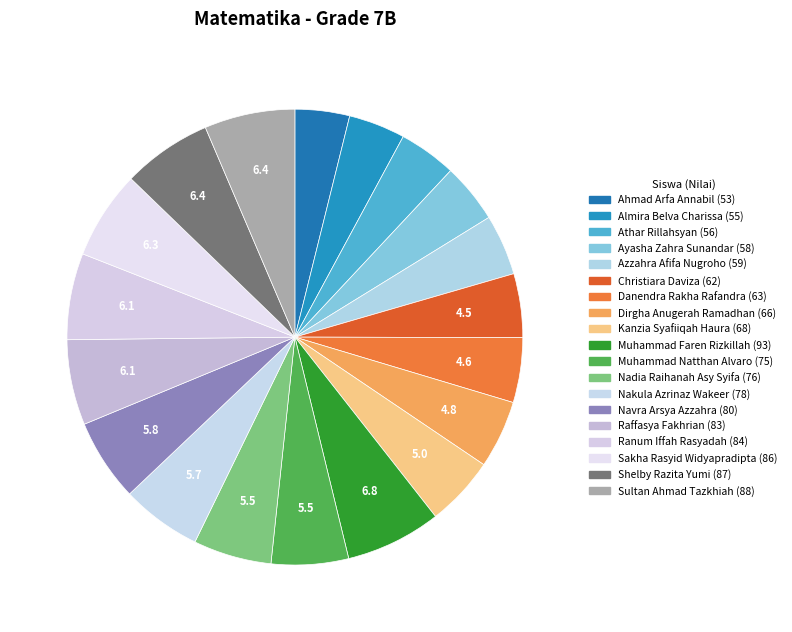

How many slices are in this pie chart?

19